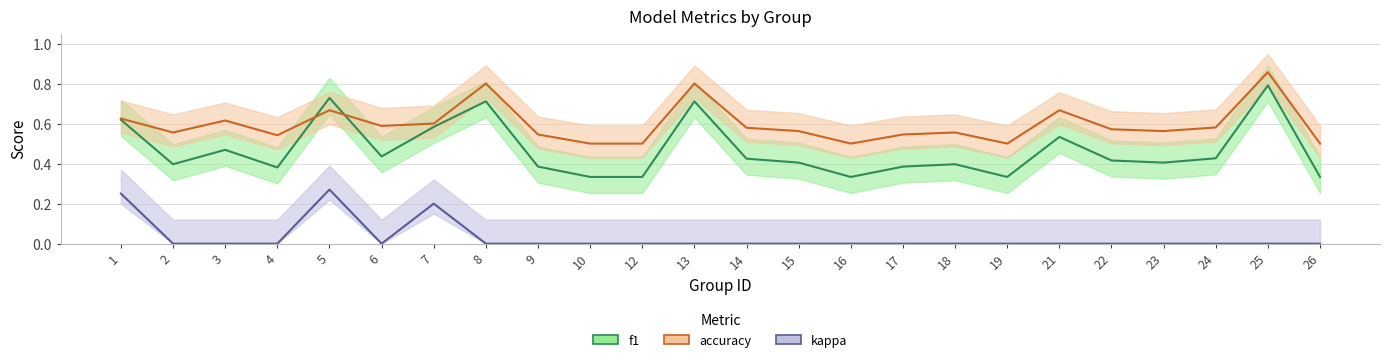

List the series in order of their peak value, highest first.

accuracy, f1, kappa